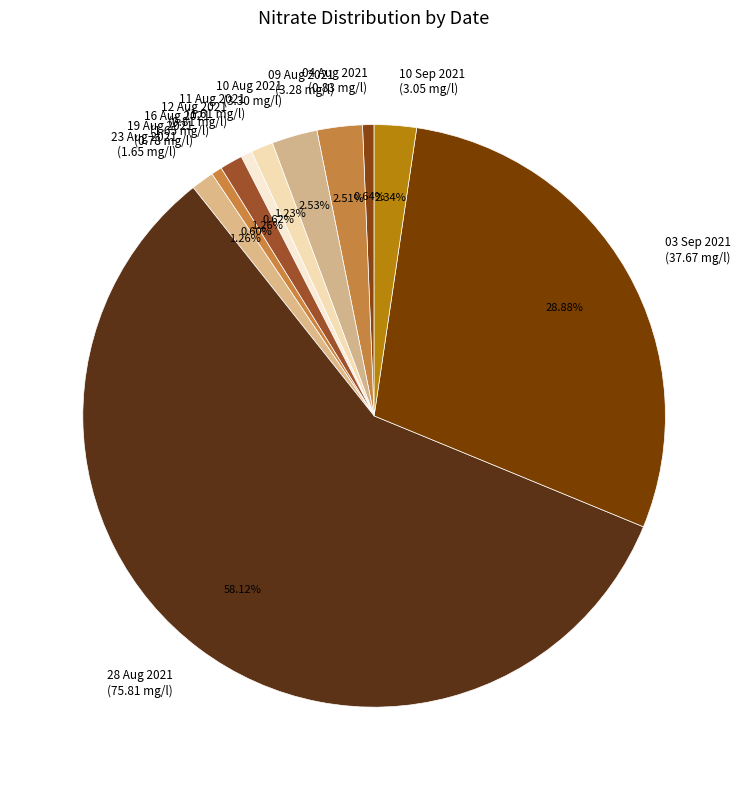

To the nearest percent, what is the average slice percentage?

9%